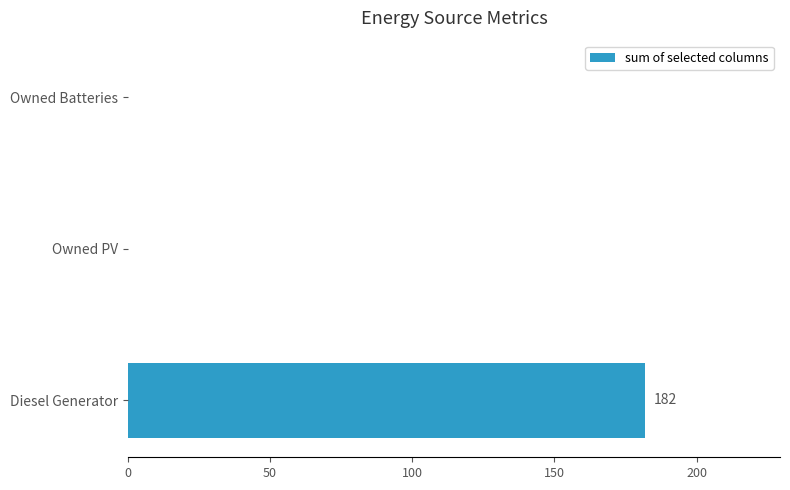

What is the sum of all values?

182